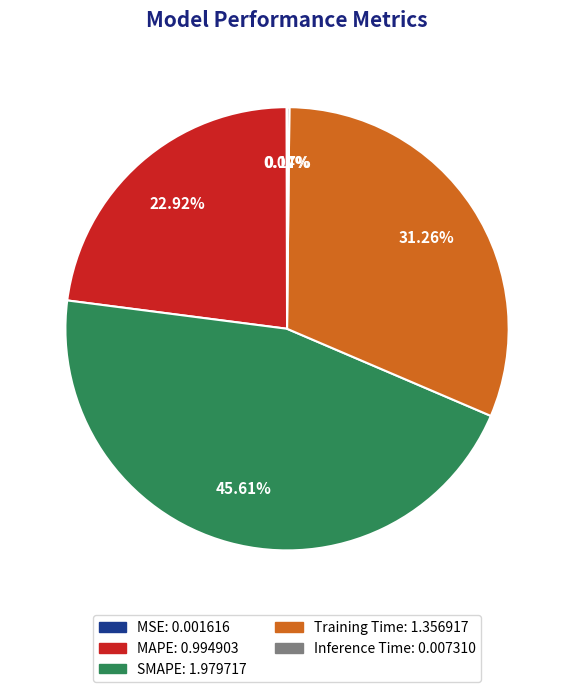

Which slice is the largest?

SMAPE